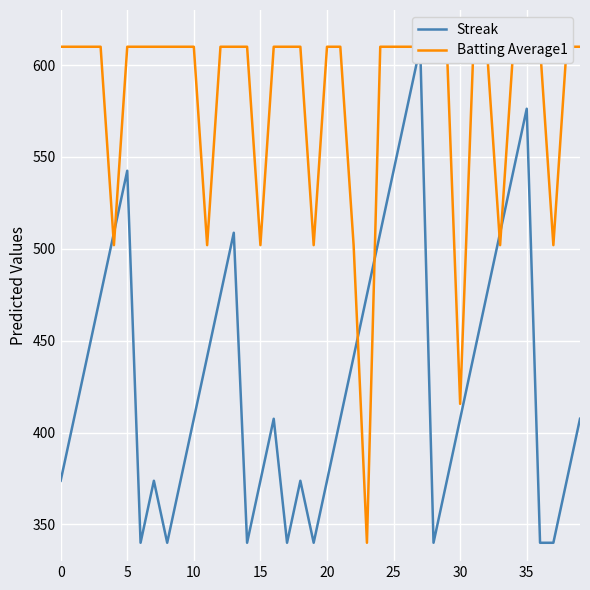

What are all the series names shown in the legend?

Streak, Batting Average1